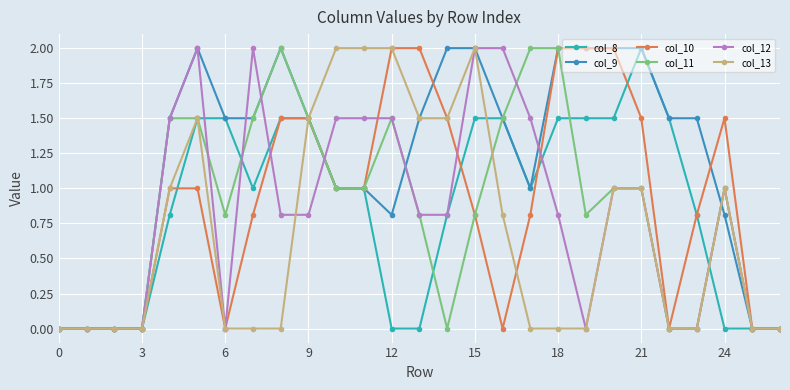

What is the difference between the second highest and second lowest values in the col_11 series?

2.0